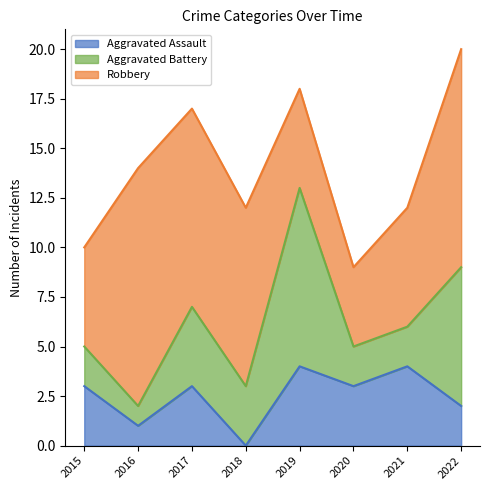

Which series has the widest spread of values?

Aggravated Battery